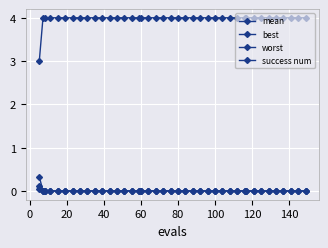

Does the chart have visible grid lines?

Yes